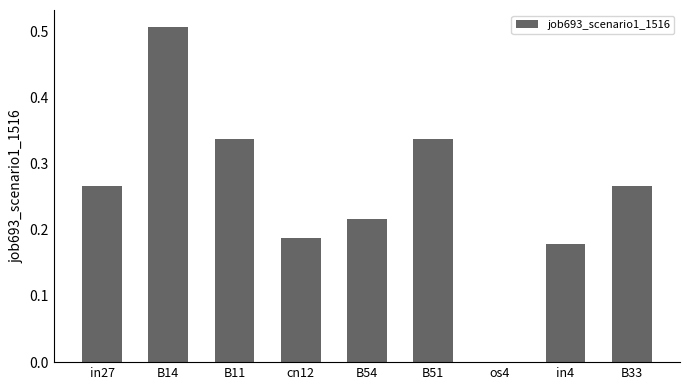

Which has a higher value, in4 or B51?

B51